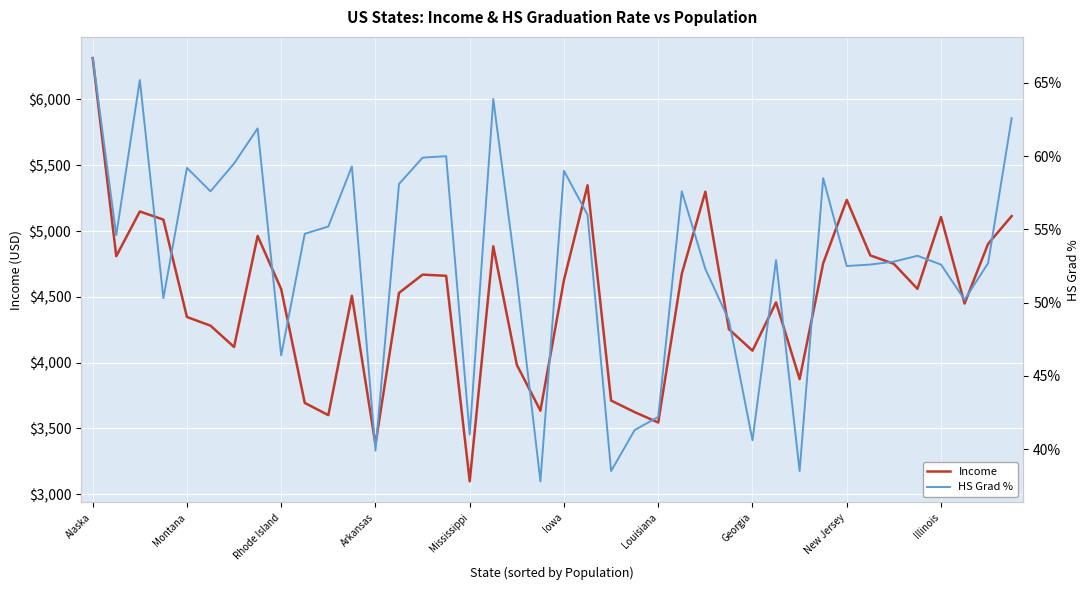

What is the value of the Income point at the 40th from the left?

5114.0